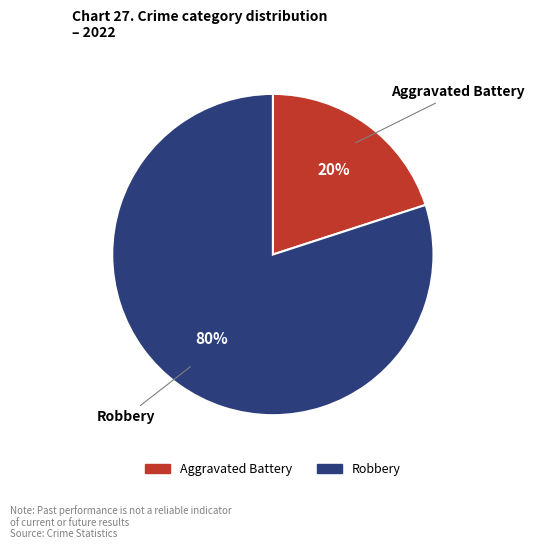

True or false: Robbery accounts for 80% of the total.

True